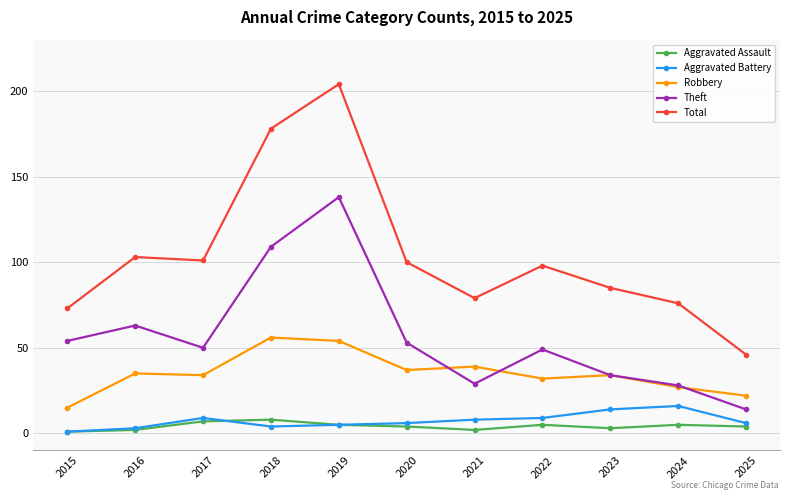

The Total series shows 29 at 2016. True or false?

False